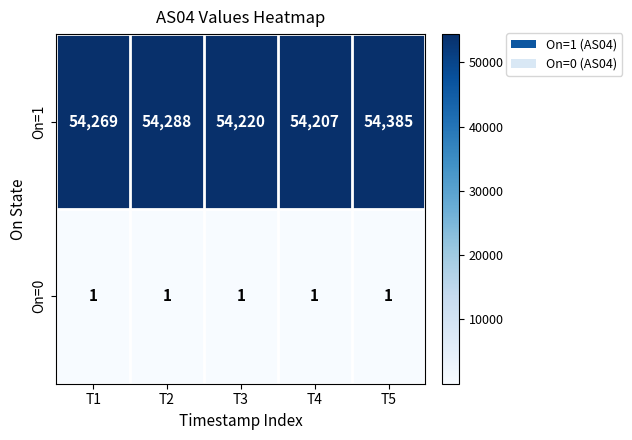

Is it true that On=0 equals 2 at T3?

False